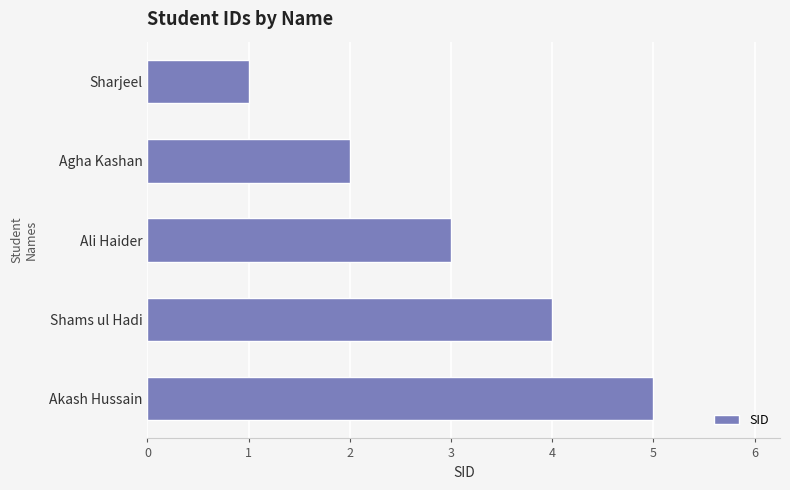

What is the ratio of the value at Shams ul Hadi to the value at Ali Haider?

1.3